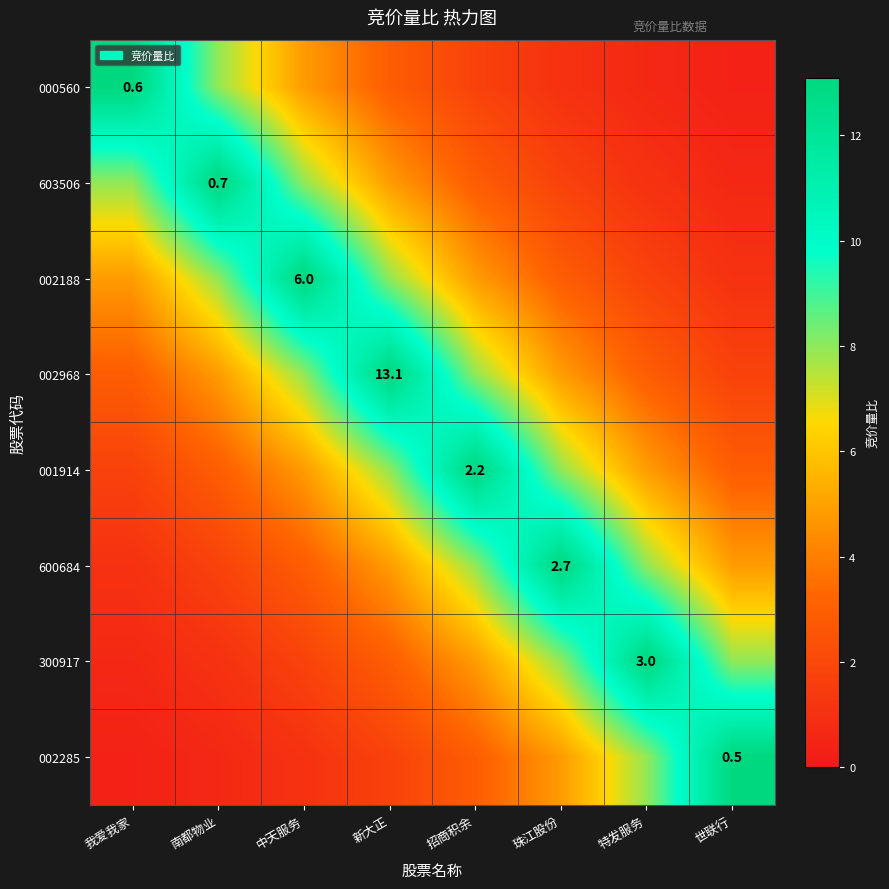

How many series are shown in this chart?

8